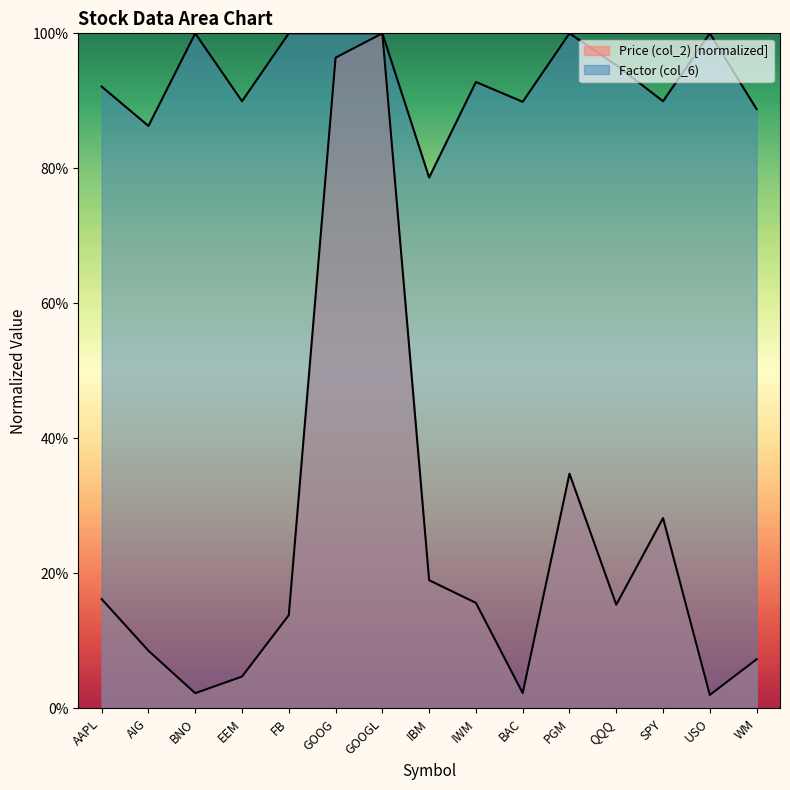

What is the value of the Factor (col_6) point at the 4th from the left?

0.9